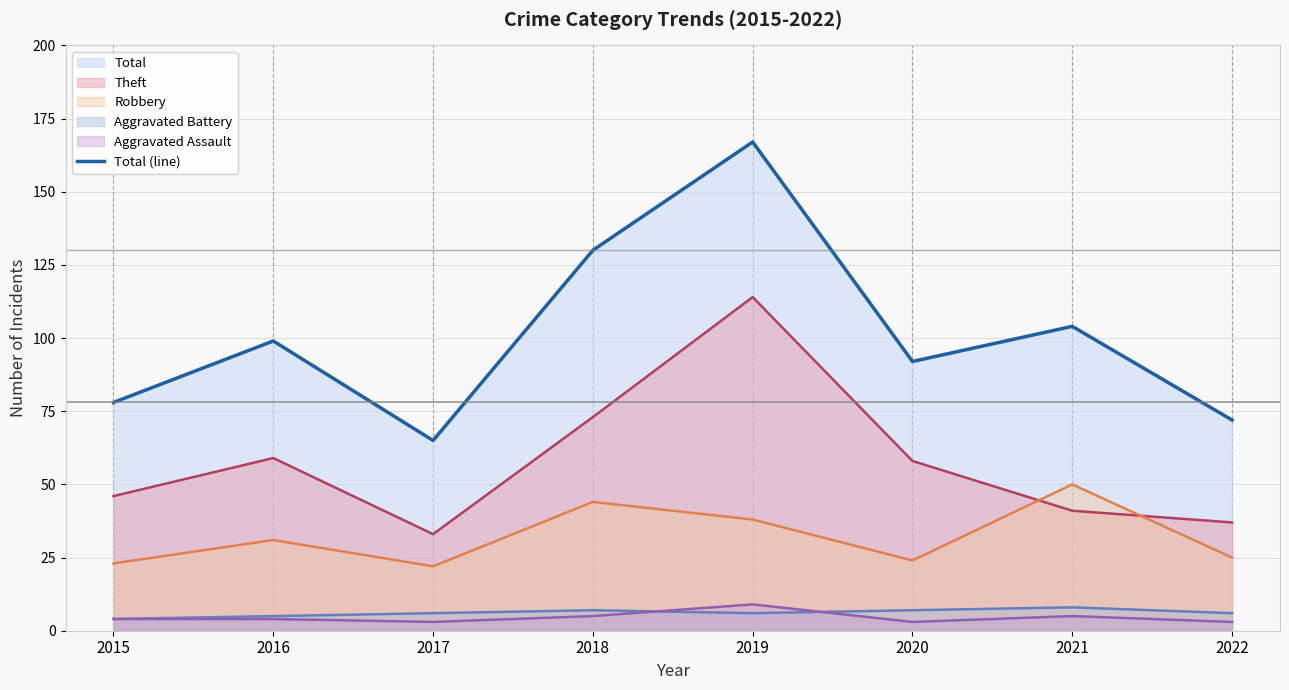

What is the difference between the second highest and minimum values?

65